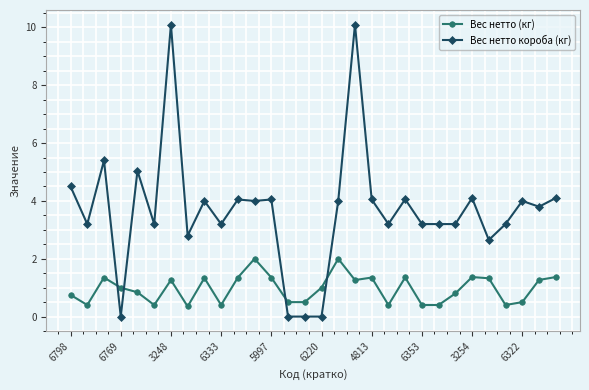

Which series has the largest range (max minus min)?

Вес нетто короба (кг)